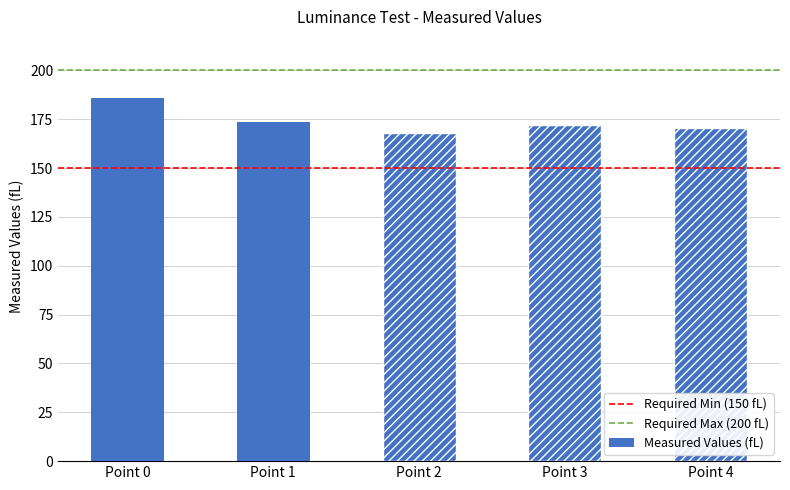

The value at Point 2 is 168.1. True or false?

True